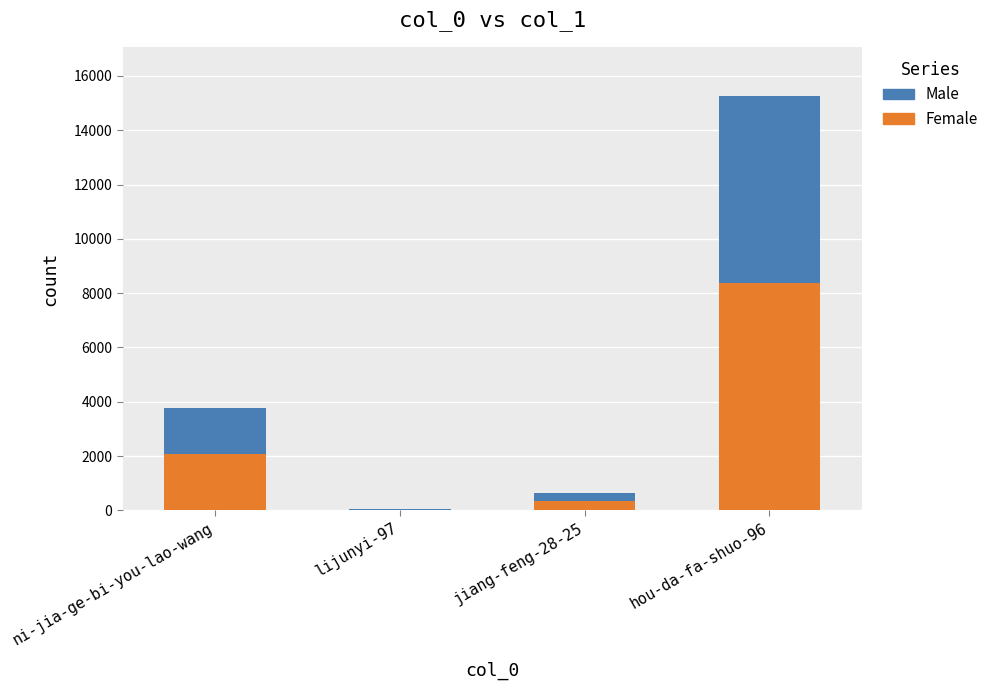

What is the highest value of the Female series?

8382.6